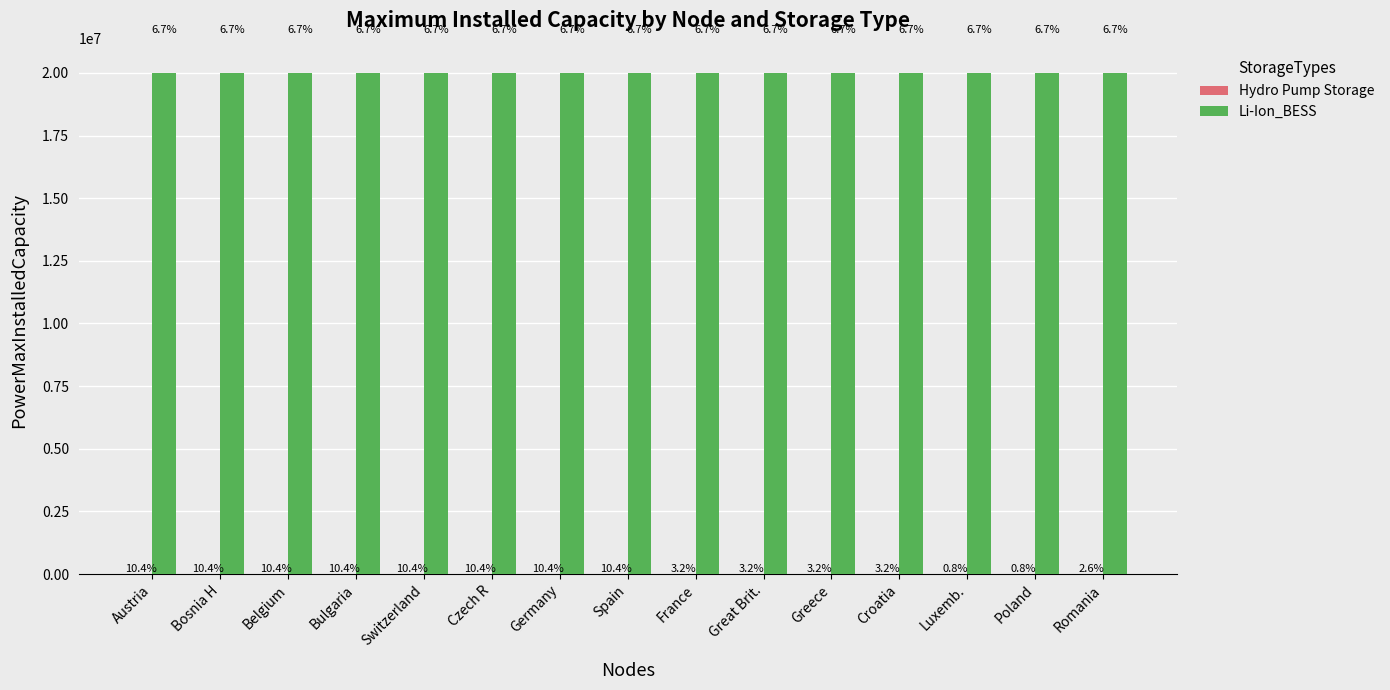

The value of Li-Ion_BESS at Luxemb. is 29793530.6. True or false?

False